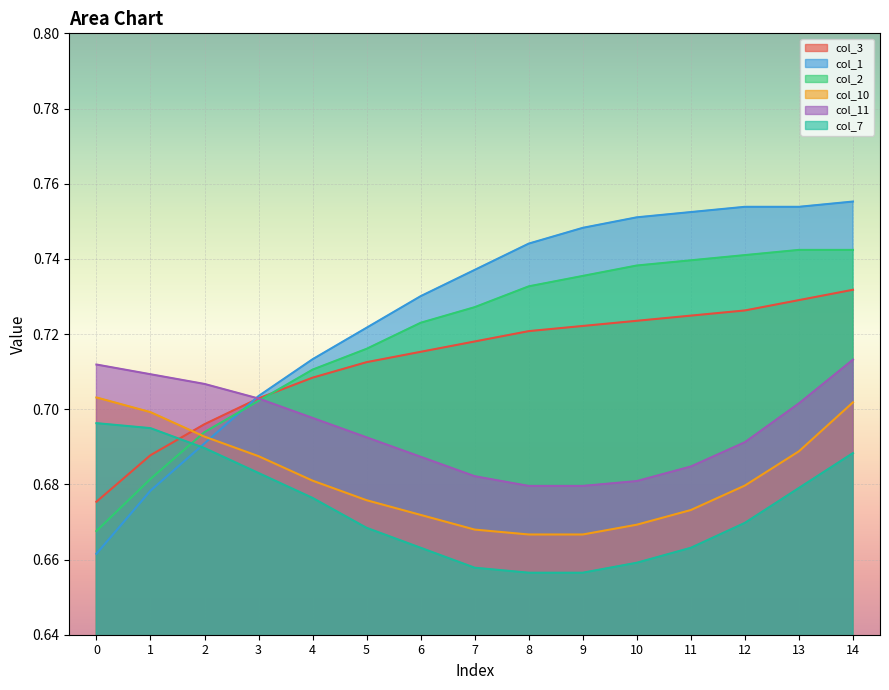

What is the value of the col_7 point at the 6th from the left?

0.7